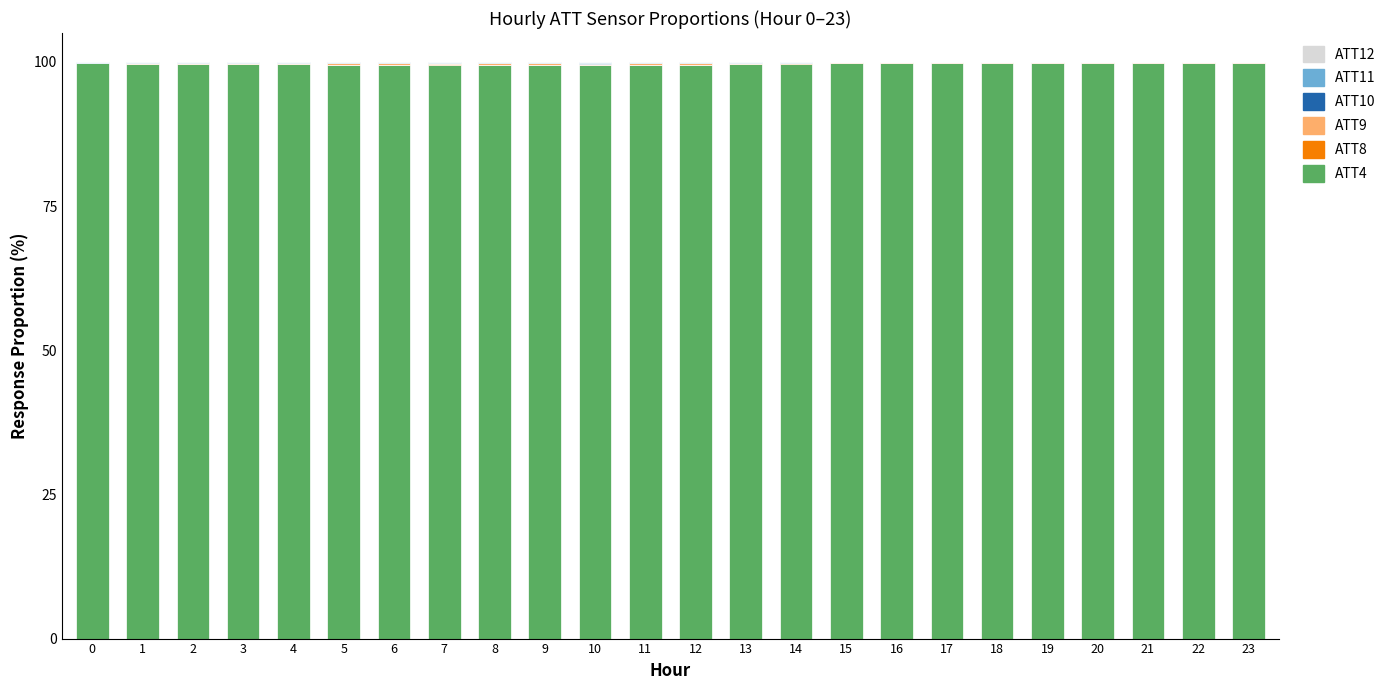

The value of ATT4 at 10 is 99.4. True or false?

True